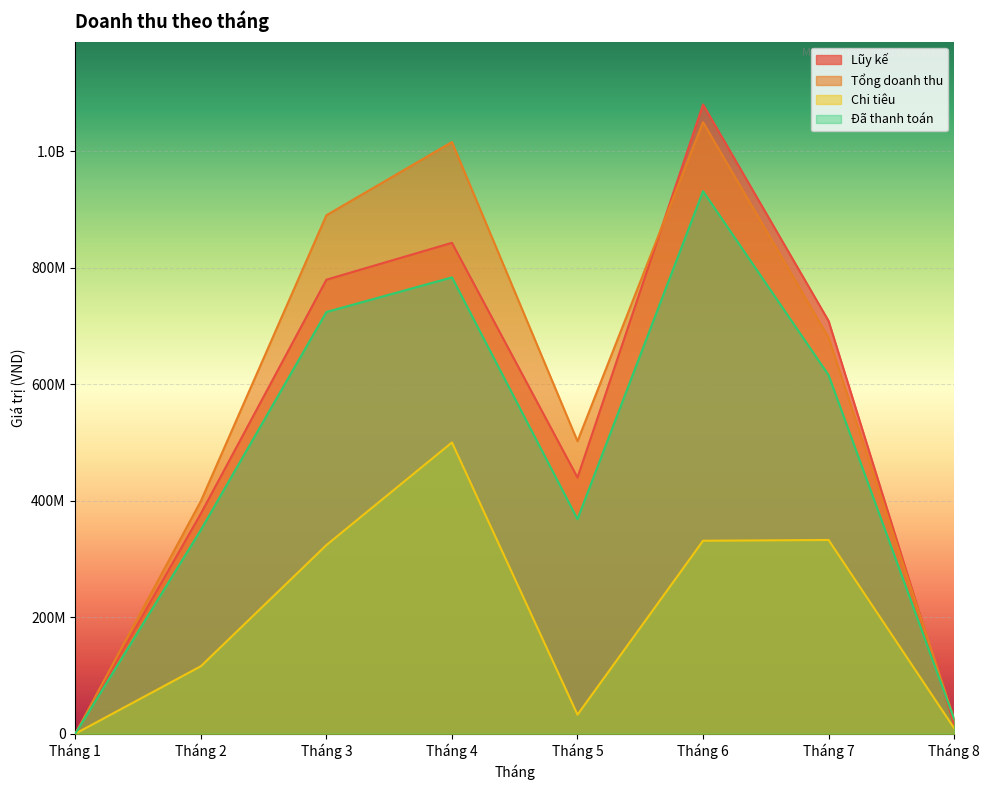

What are all the series names shown in the legend?

Lũy kế, Tổng doanh thu, Chi tiêu, Đã thanh toán